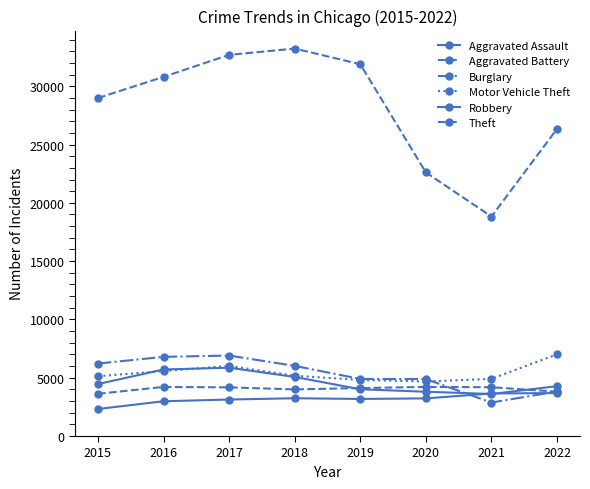

Is it true that Burglary equals 5482 at 2022?

False